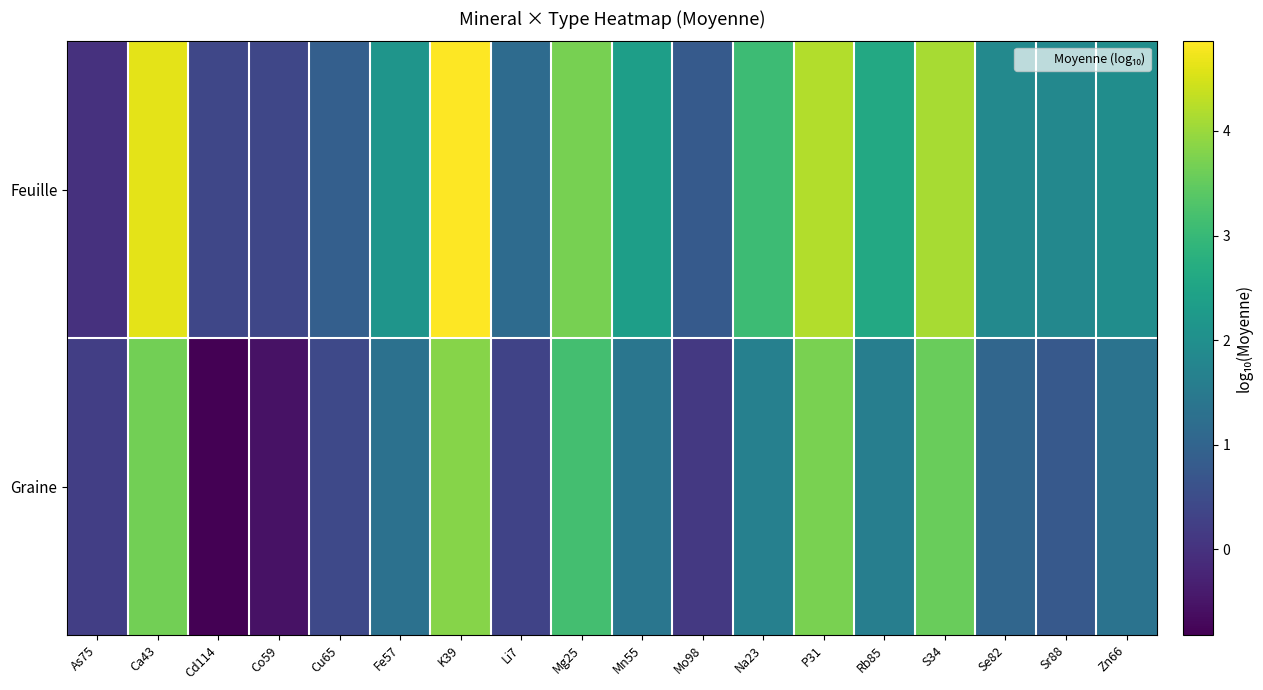

Which series has the widest spread of values?

Feuille